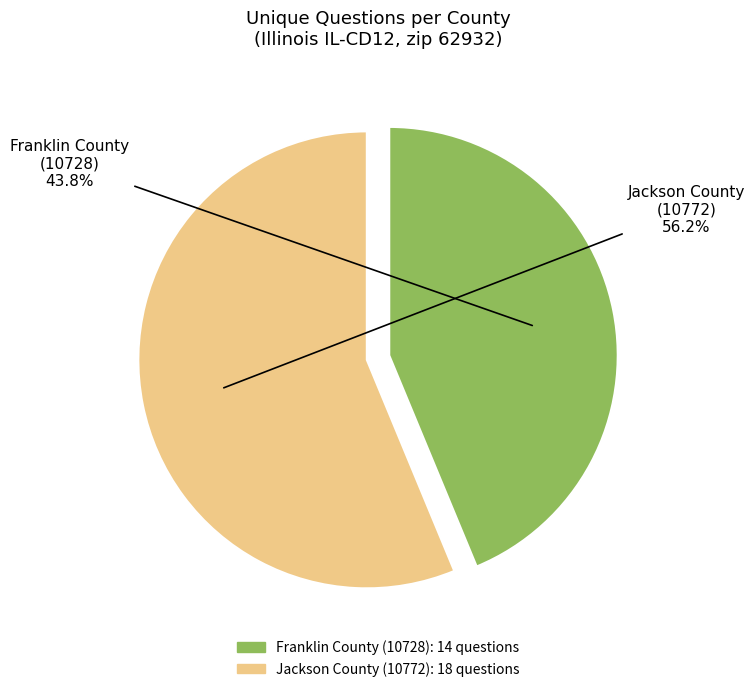

Does any single category account for the majority?

Yes